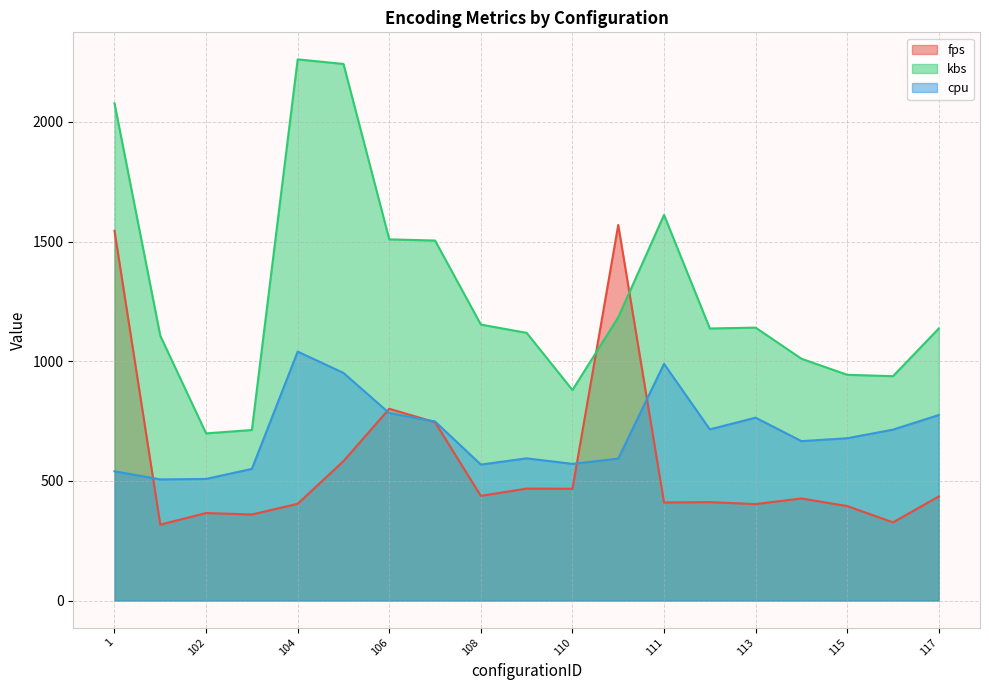

What position from the right is 108?

11